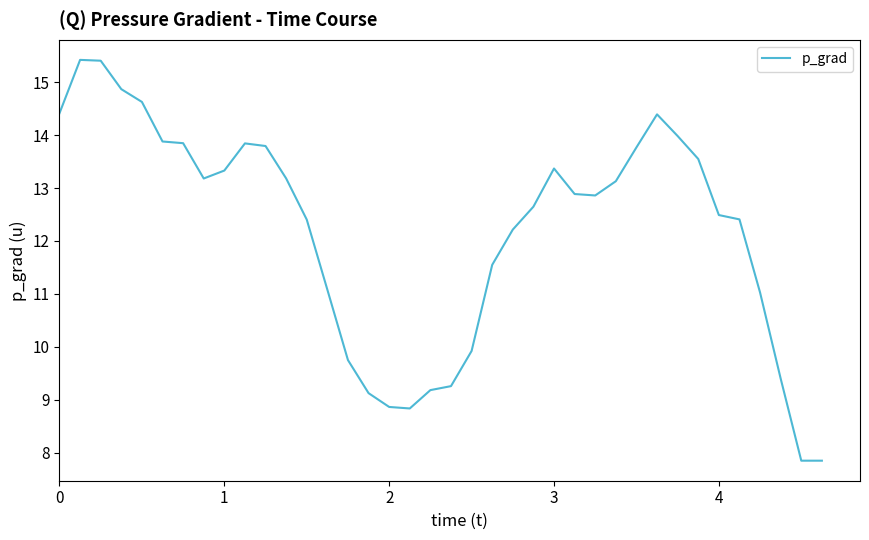

Does the chart display data point markers on the line(s)?

No